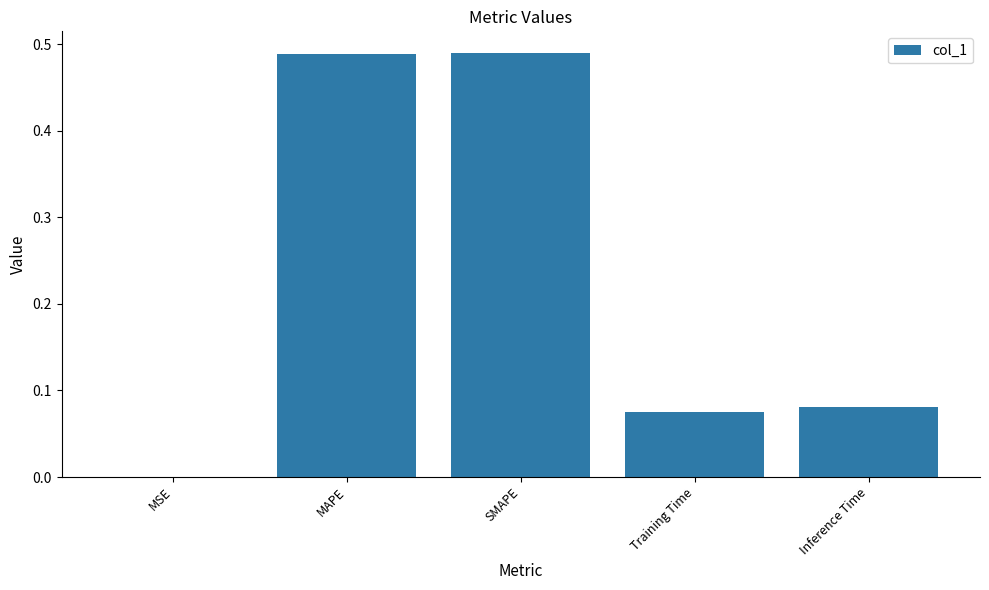

The chart shows a value of 0.2 at SMAPE. True or false?

False